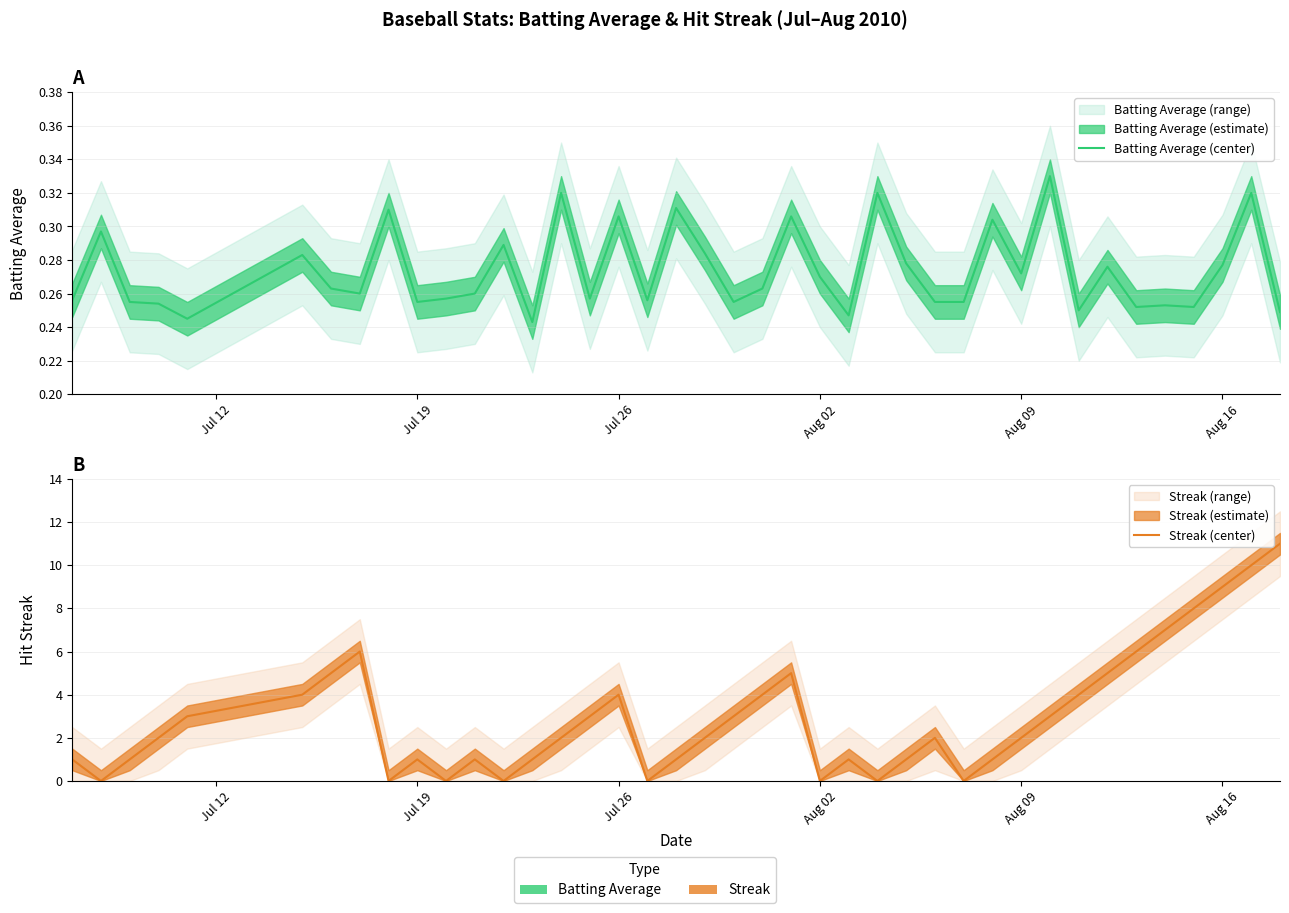

At Aug 09, list the series in order from largest to smallest.

Streak (center), Batting Average (center)